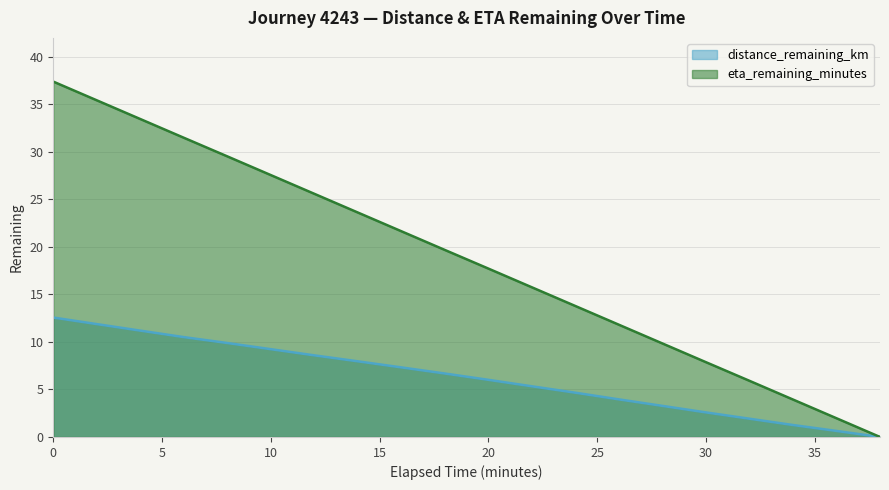

The distance_remaining_km series shows 3.3 at 28.0. True or false?

True